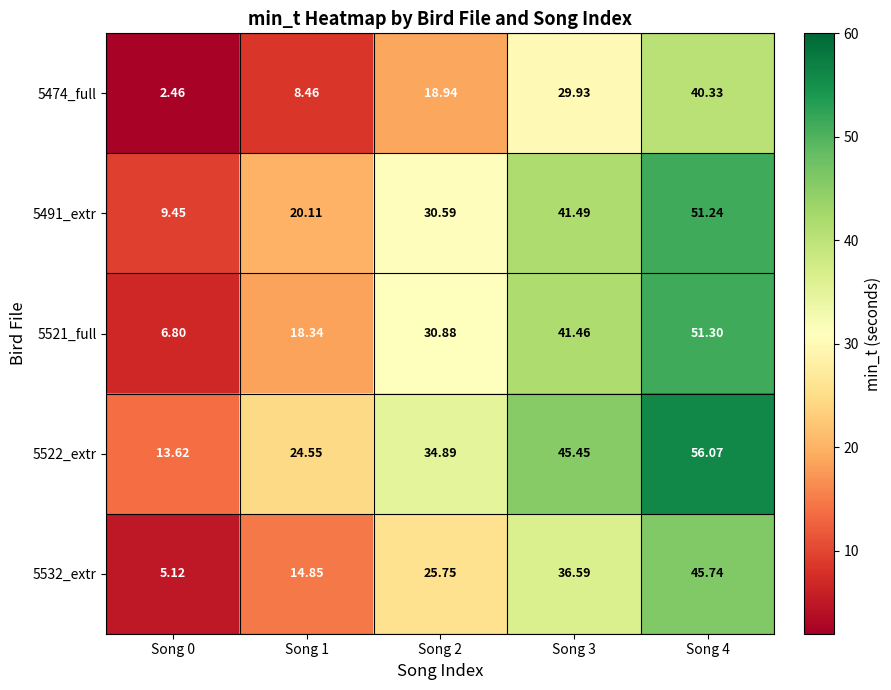

Rank the series at Song 1 from lowest to highest value.

5474_full, 5532_extr, 5521_full, 5491_extr, 5522_extr